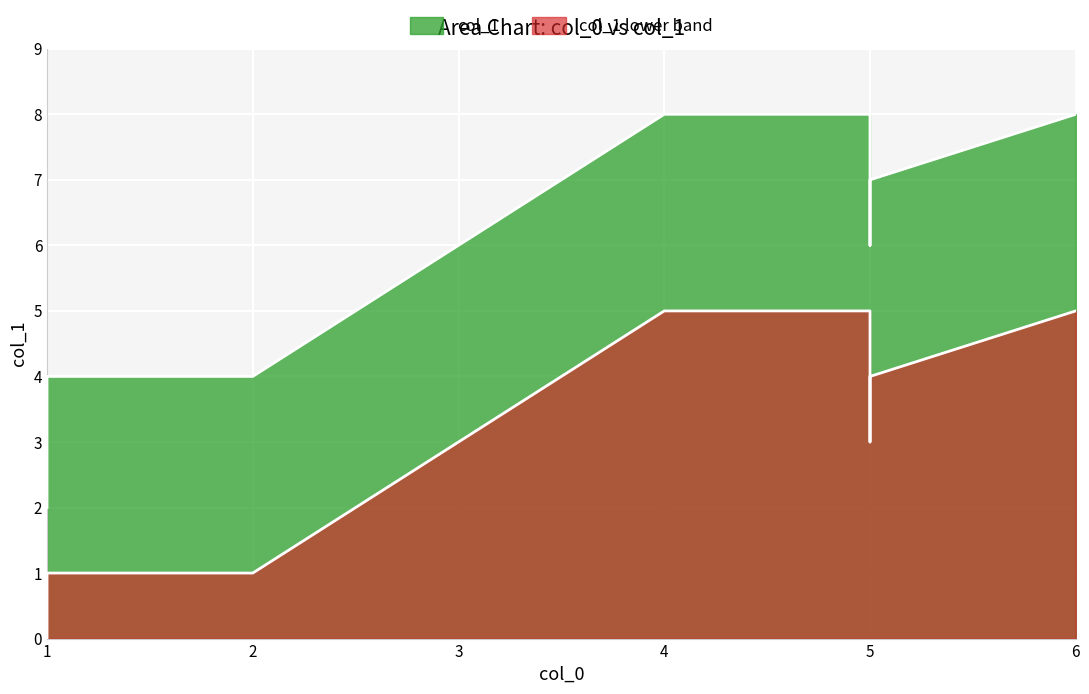

What is the change in value from 6 to 7?

+1